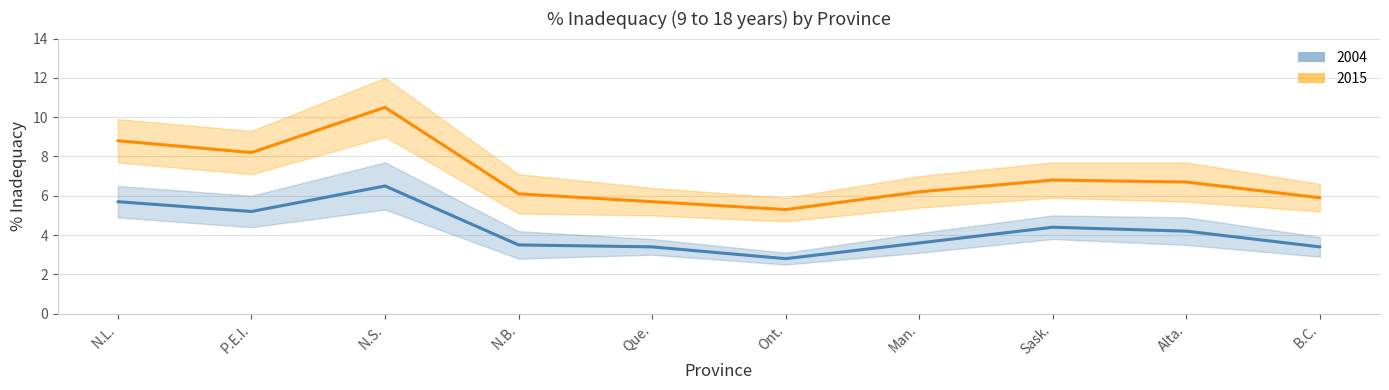

Count the number of data series in this chart.

2